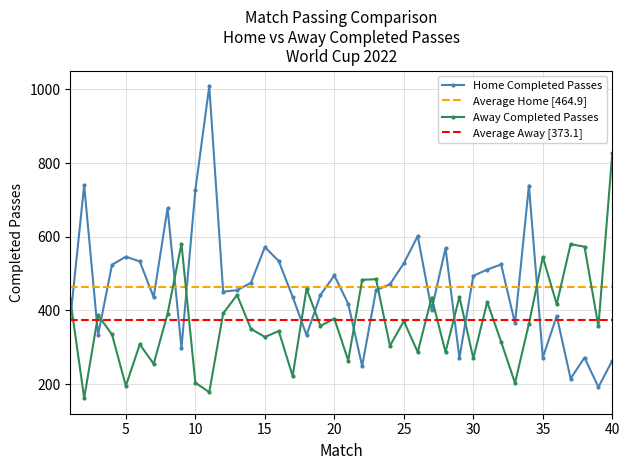

What is the difference between the maximum and minimum values in the away_completed_passes series?

665